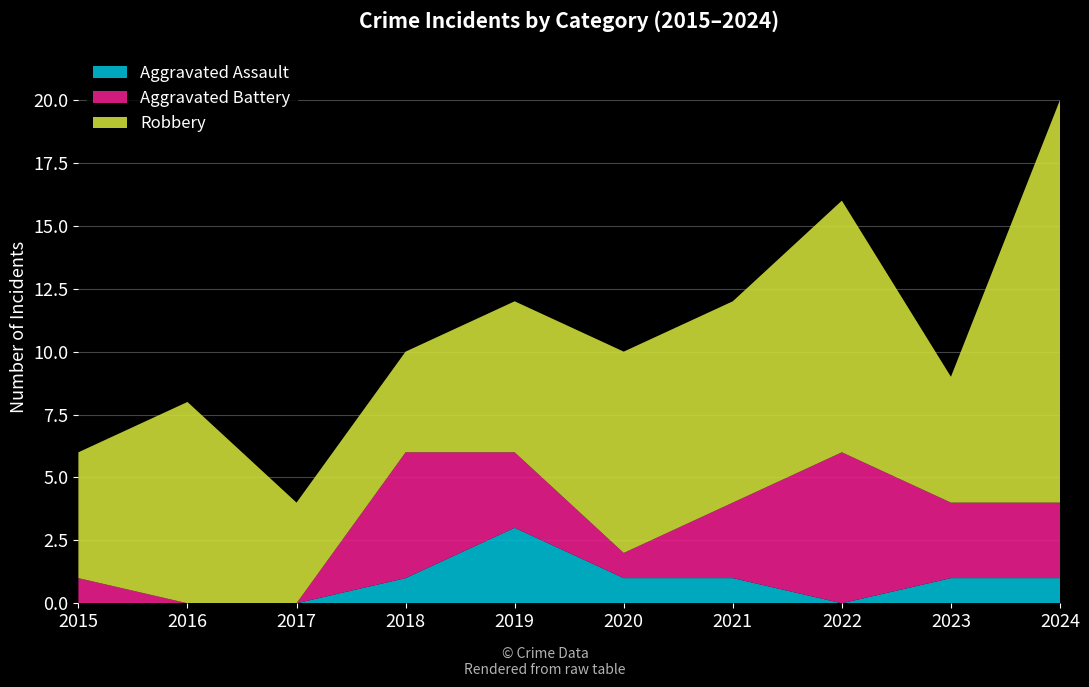

Reading left to right, extract all data points from this chart.

Aggravated Assault: 0	0	0	1	3	1	1	0	1	1
Aggravated Battery: 1	0	0	5	3	1	3	6	3	3
Robbery: 5	8	4	4	6	8	8	10	5	16